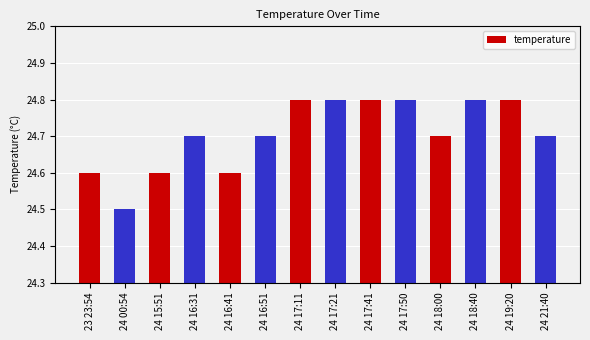

Approximately how many times larger is the value at 24 18:40 compared to 24 16:31?

1.0